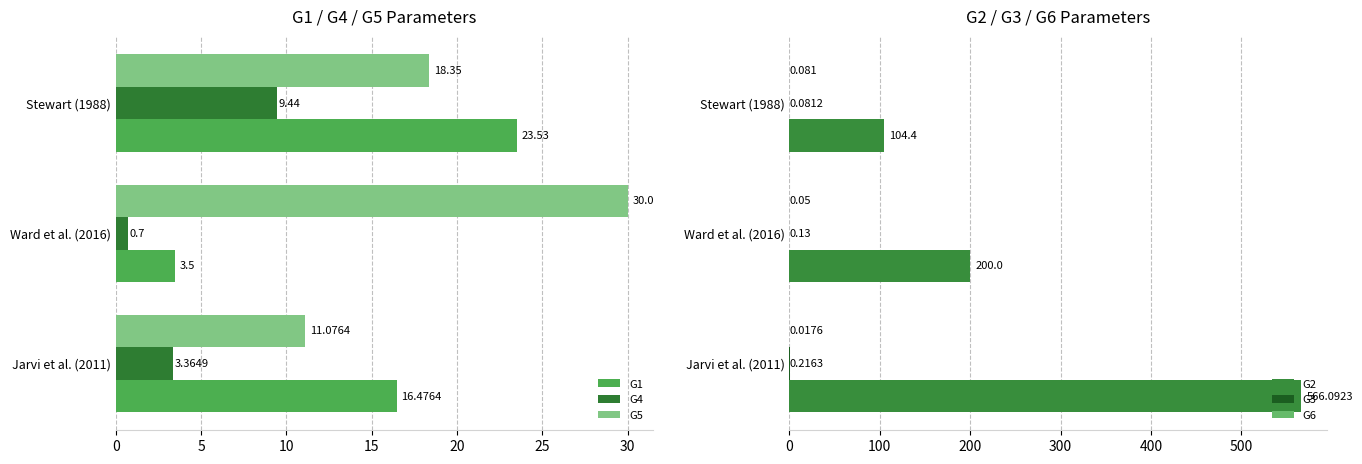

Which series has the widest spread of values?

G2